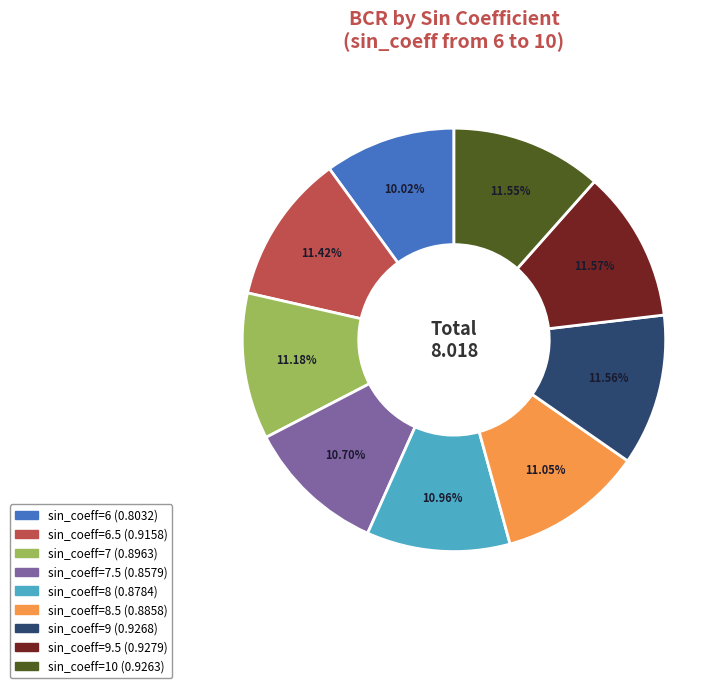

Does any single category account for the majority?

No